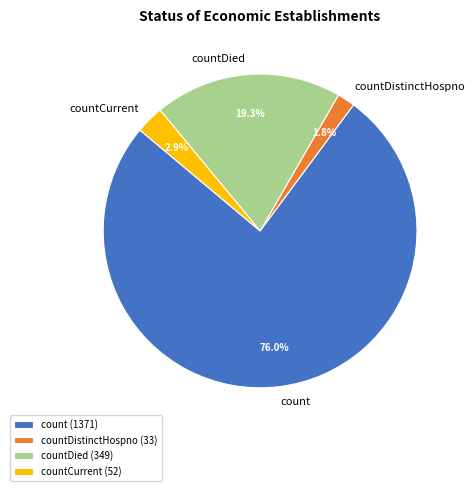

What is the largest slice in the pie chart?

count